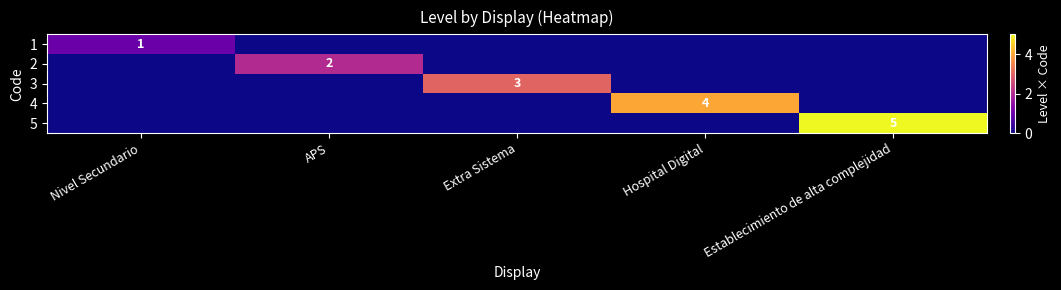

True or false: 5 has a value of 5 at Establecimiento de alta complejidad.

True